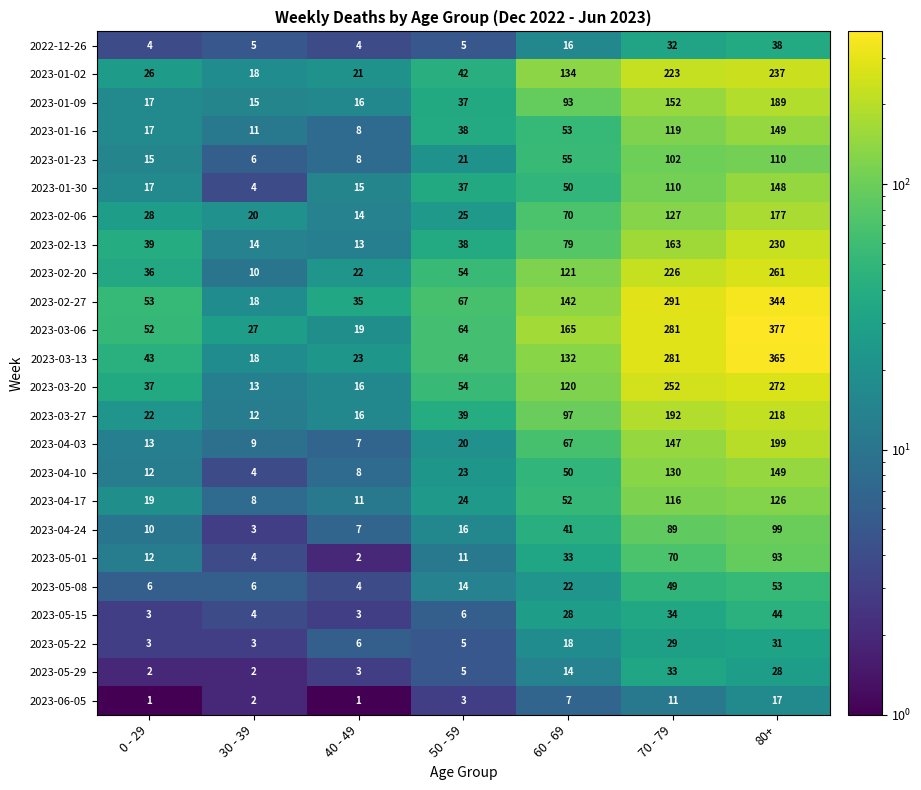

What is the spread (max minus min) of values at 50 - 59?

64